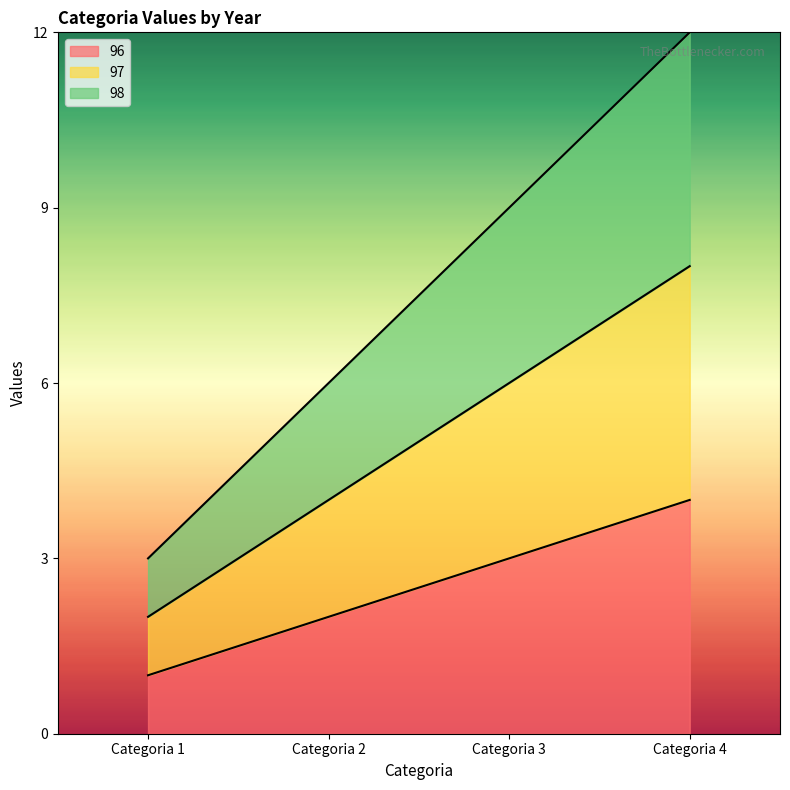

What are all the series names shown in the legend?

96, 97, 98